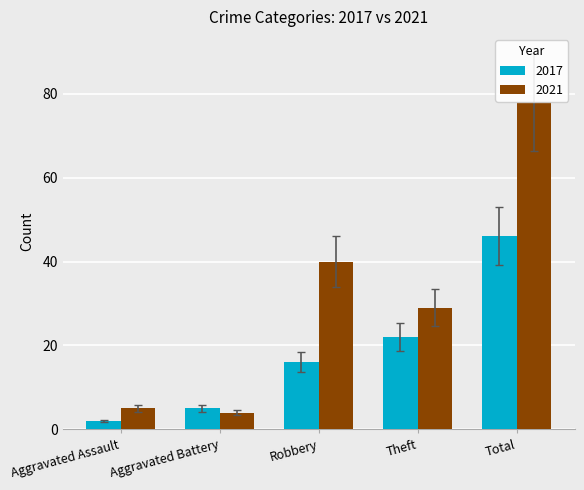

At which label does 2017 reach its minimum?

Aggravated Assault